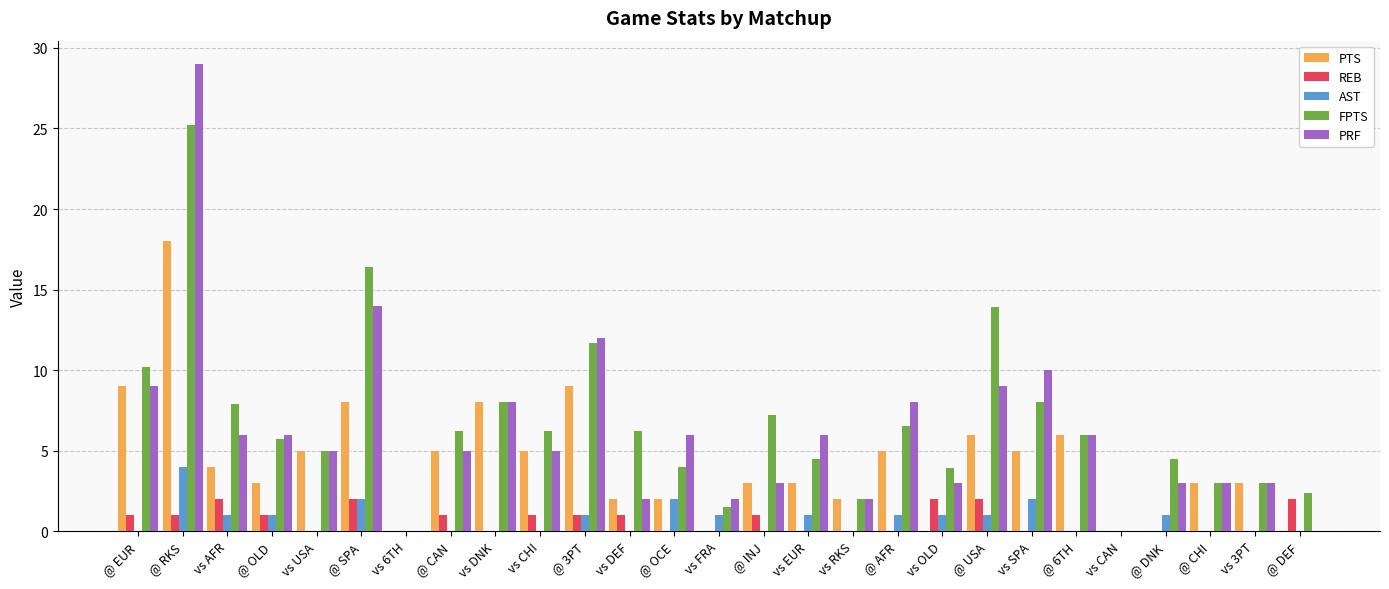

What is the highest value of the REB series?

2.0